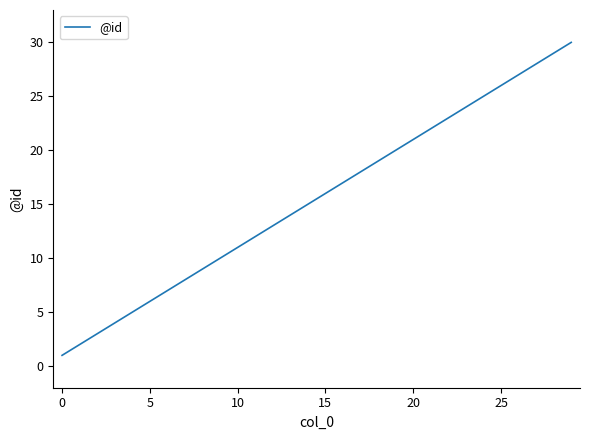

What is the sum of all values?

439